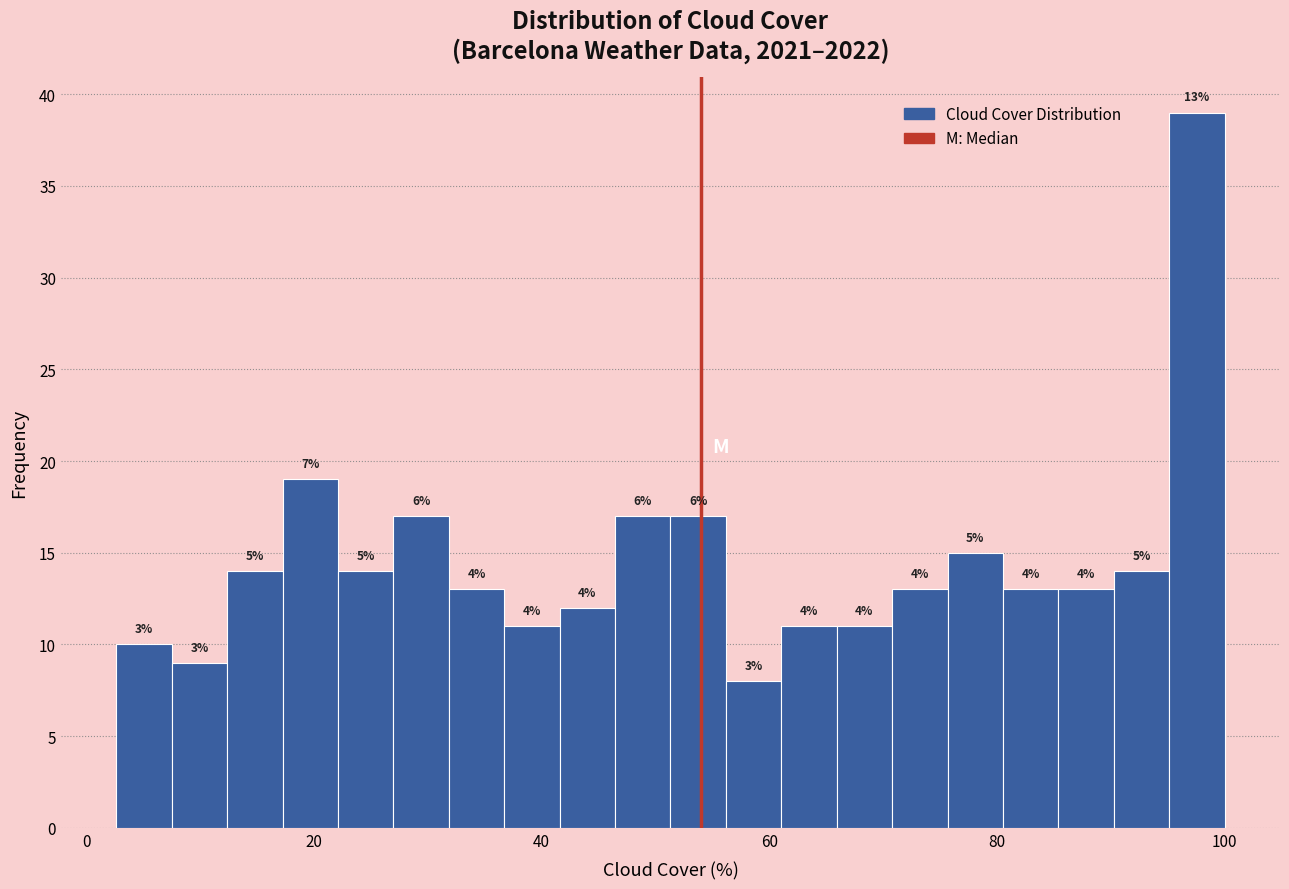

Around what value on the x-axis is the tallest bar? Give the approximate position of its centre, as read against the axis.

98